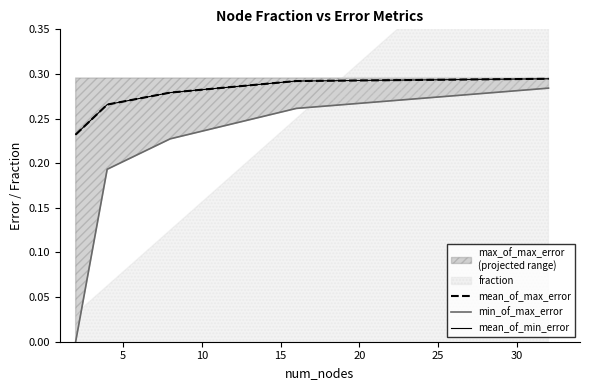

Reading left to right, extract all data points from this chart.

mean_of_max_error: 0.2	0.3	0.3	0.3	0.3
min_of_max_error: 0.0	0.2	0.2	0.3	0.3
mean_of_min_error: 0.2	0.3	0.3	0.3	0.3